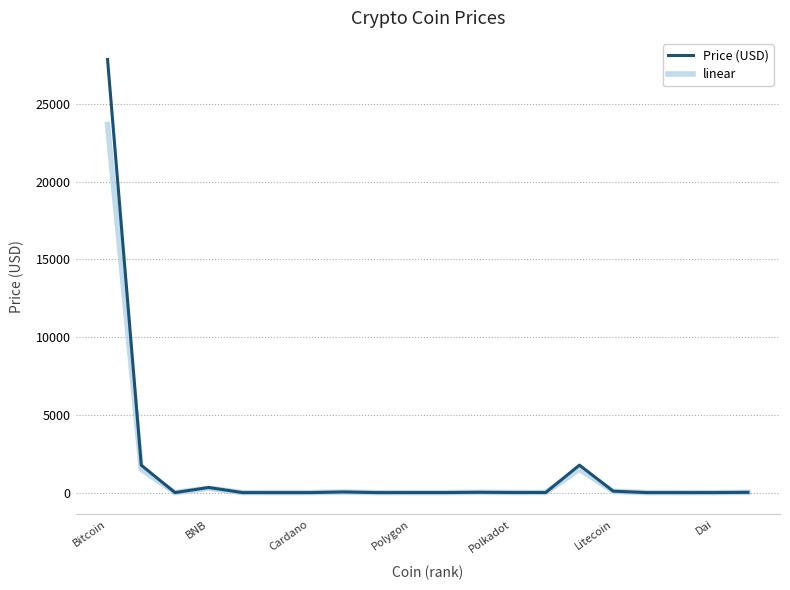

In Price (USD), how many points are lower than both neighbors (excluding endpoints)?

6